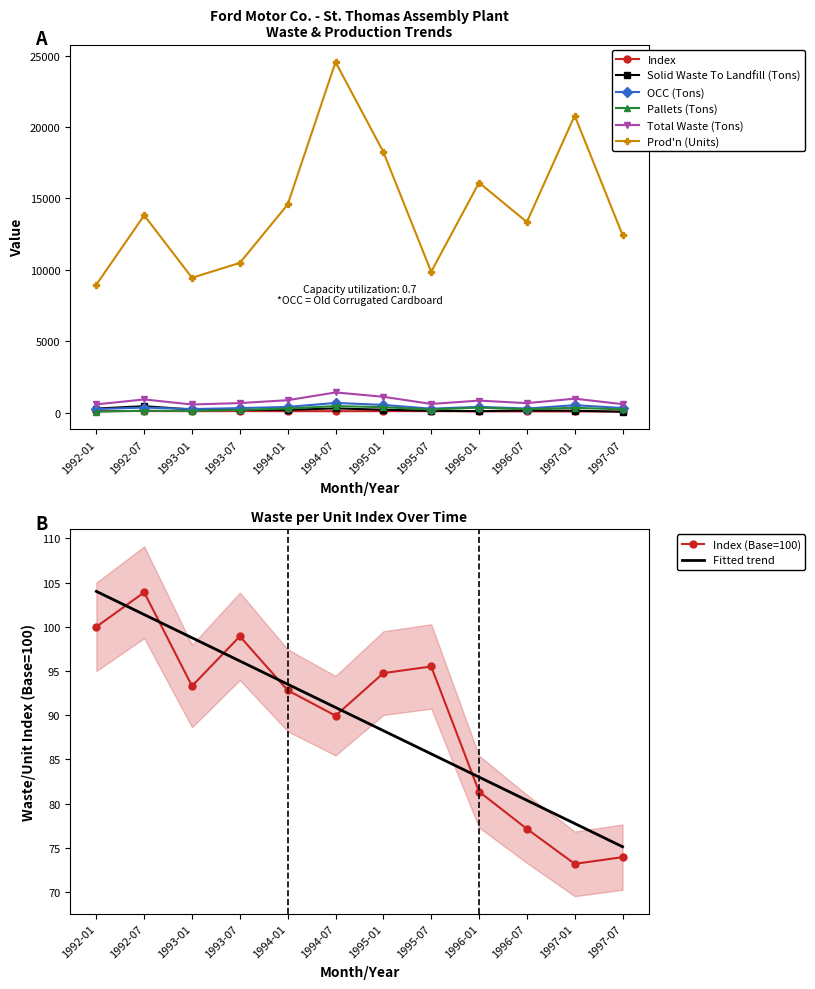

What are all the series names shown in the legend?

Index, Solid Waste To Landfill (Tons), OCC (Tons), Pallets (Tons), Total Waste (Tons), Prod'n (Units)